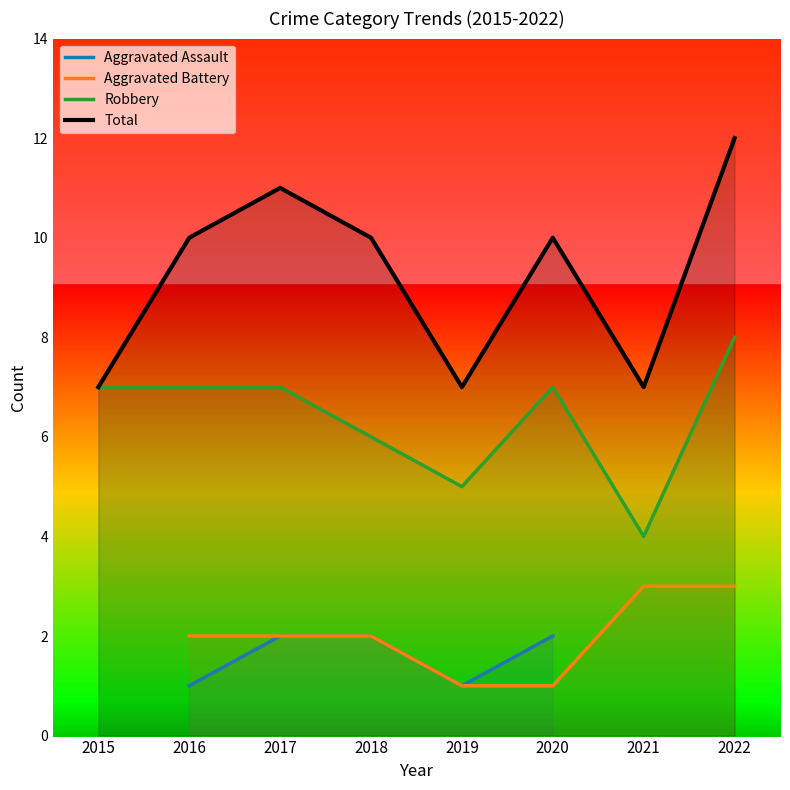

Is the value of Robbery at 2018 greater than the value of Aggravated Battery at 2017?

Yes